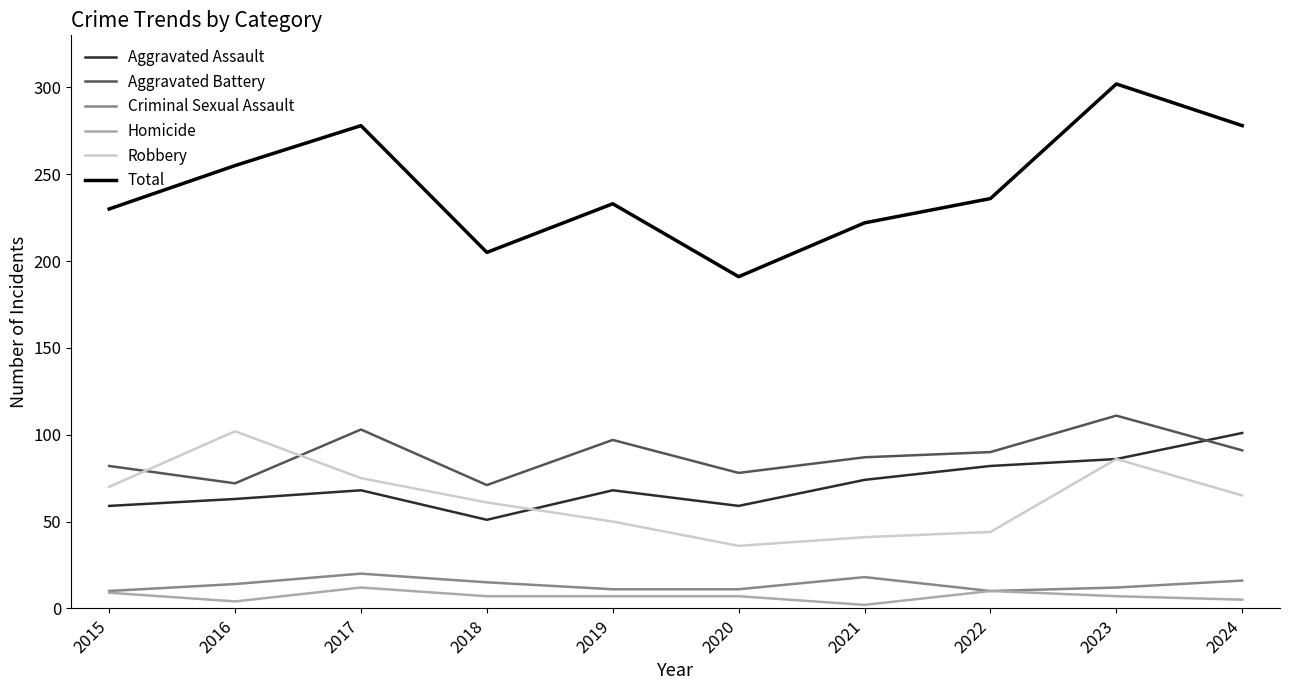

What is the minimum value shown in the chart?

2